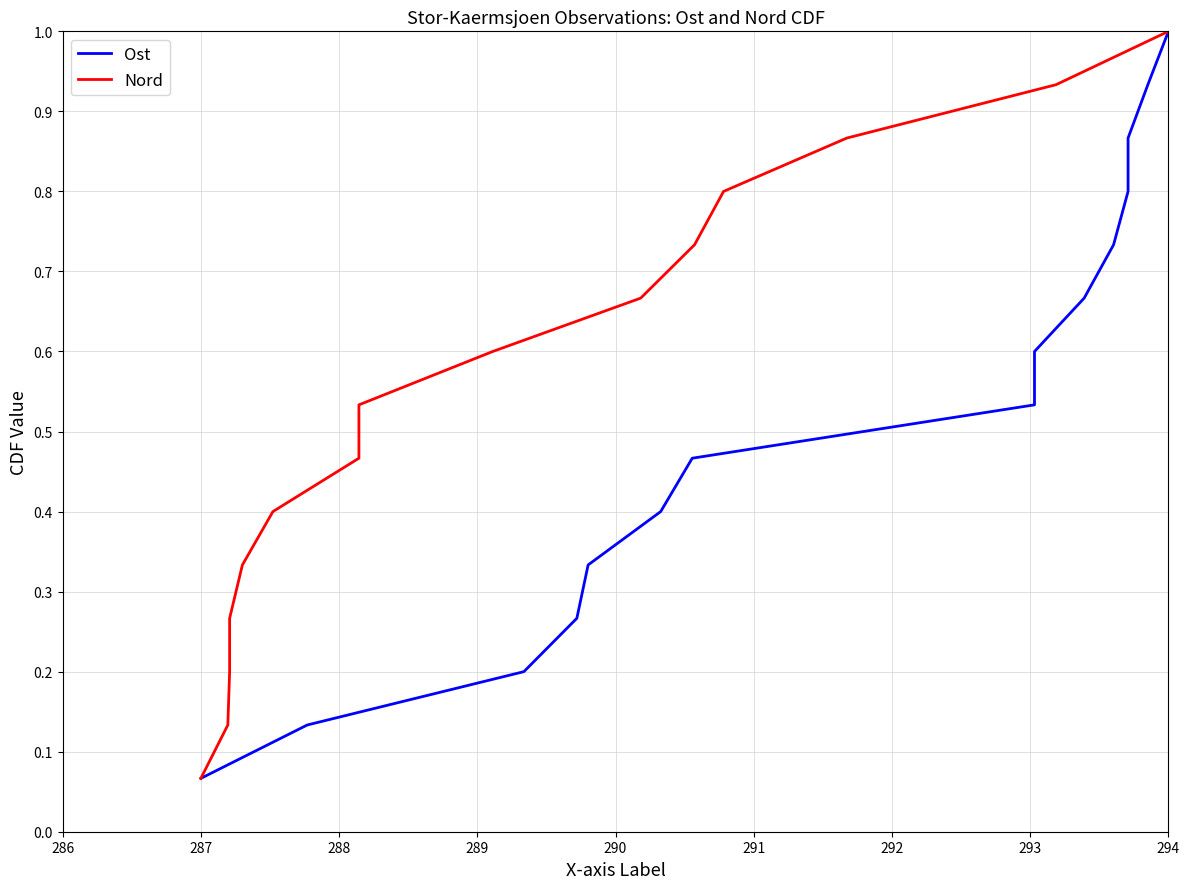

Does the chart have visible grid lines?

Yes